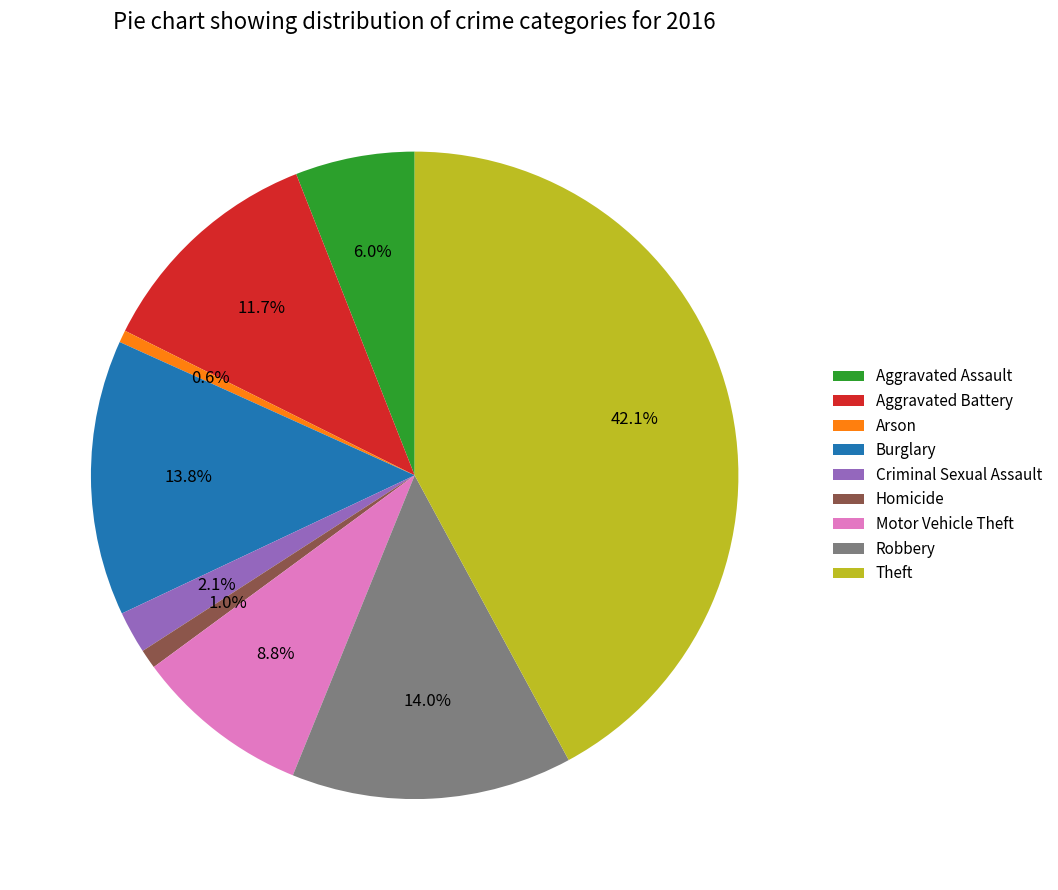

True or false: Aggravated Battery accounts for 12% of the total.

True